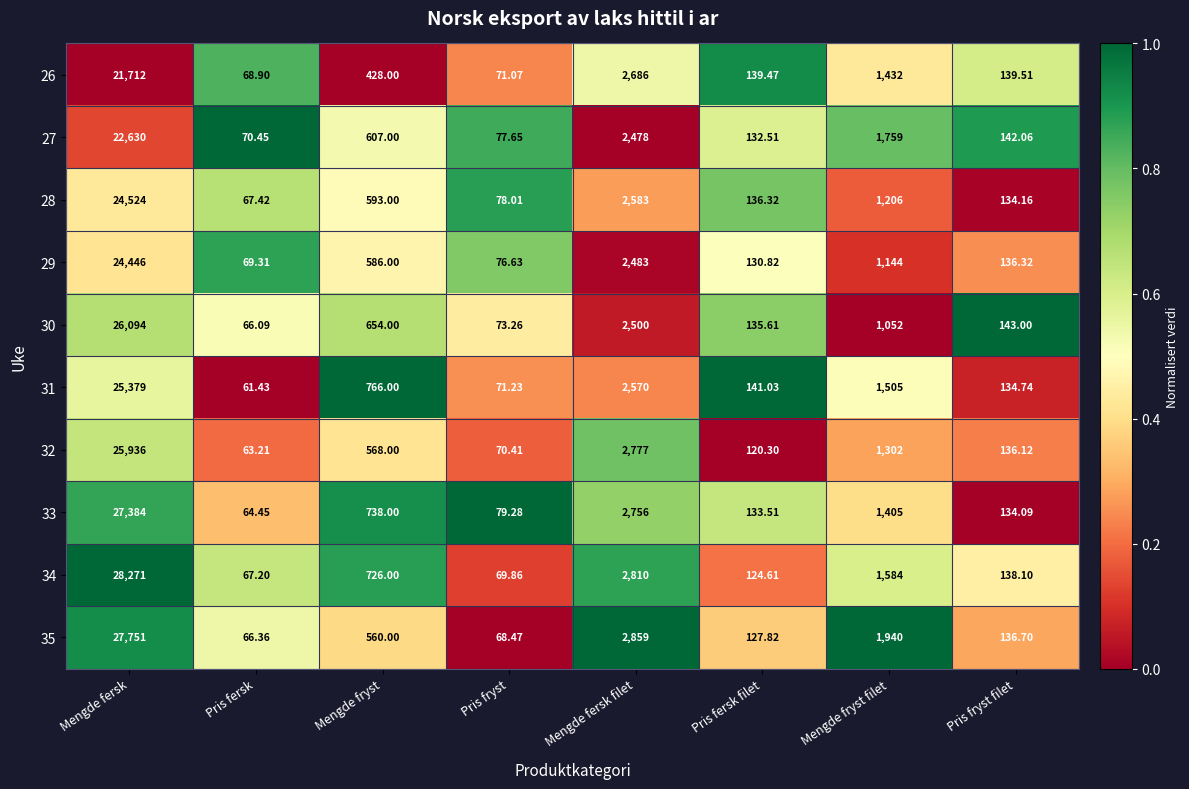

Rank the series by their maximum value, from lowest to highest.

26, 27, 29, 28, 31, 32, 30, 33, 35, 34